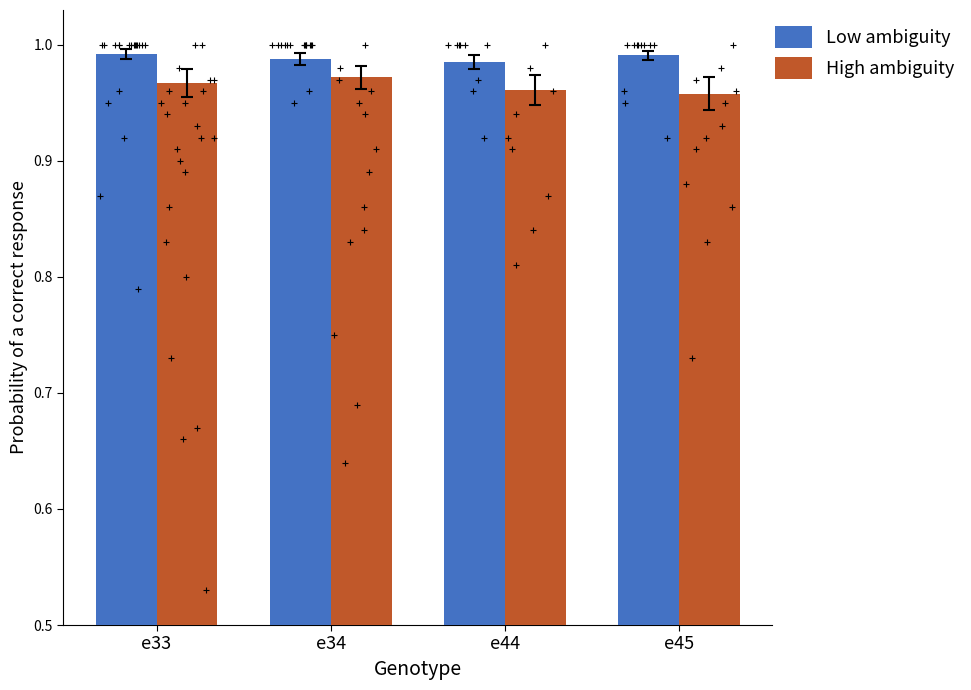

What are all the series names shown in the legend?

Low ambiguity, High ambiguity